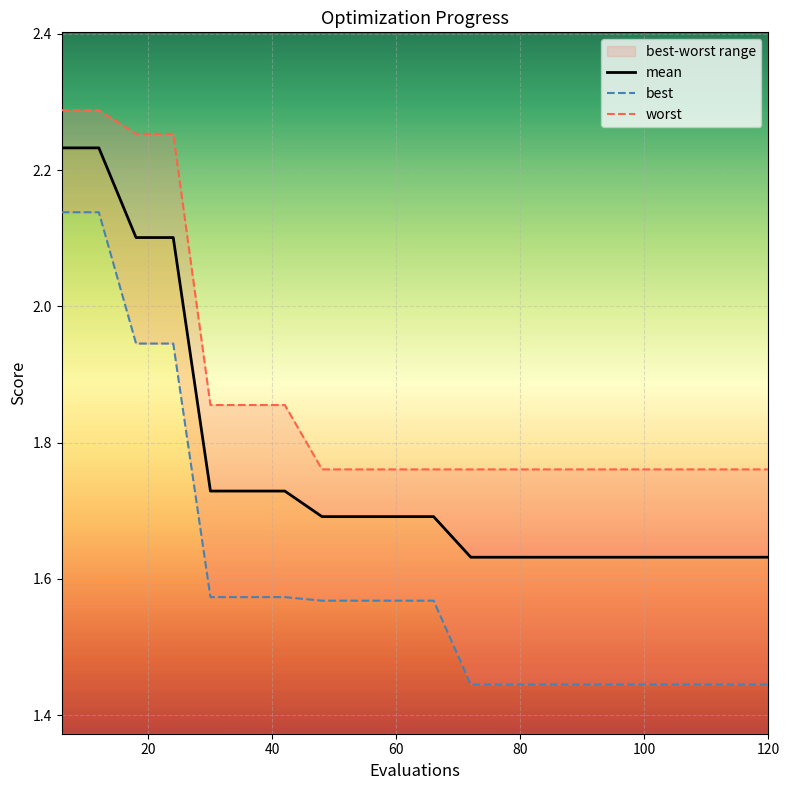

Count the worst values in the range 1 to 2.

16